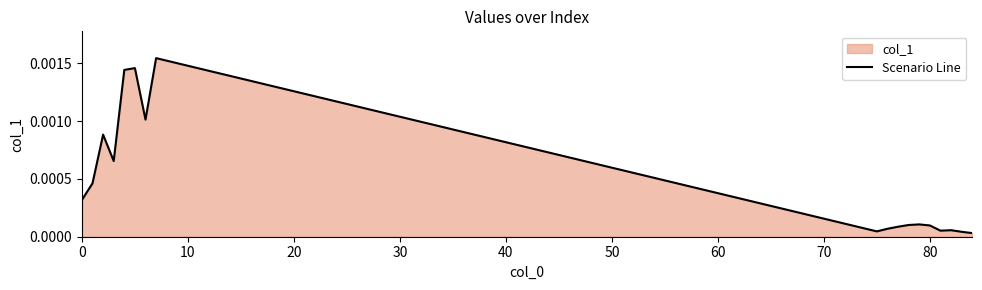

Does the chart have visible grid lines?

No